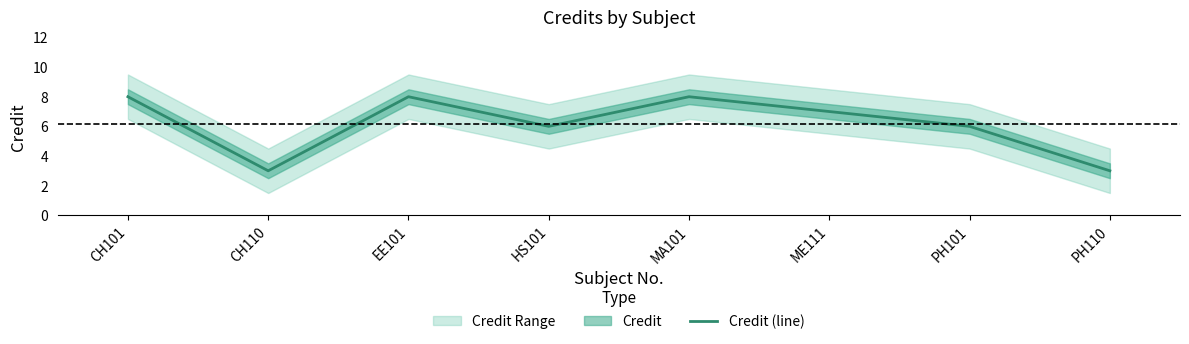

What is the difference between the values at PH101 and CH101?

2